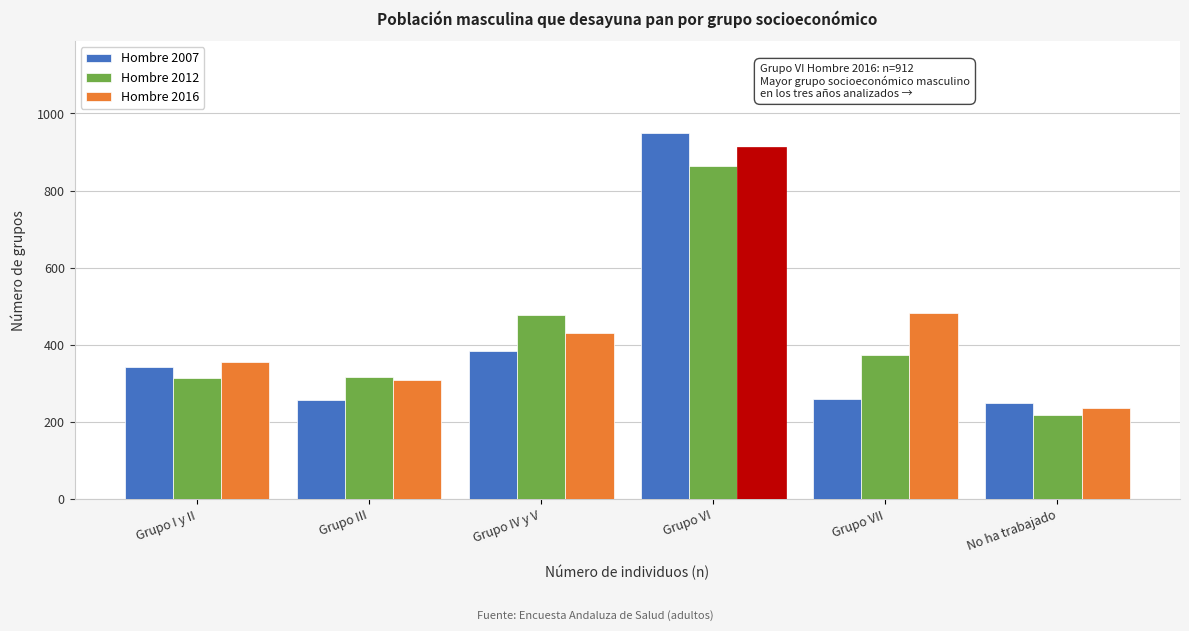

Is the value of Hombre 2012 at Grupo III greater than the value of Hombre 2007 at No ha trabajado?

Yes